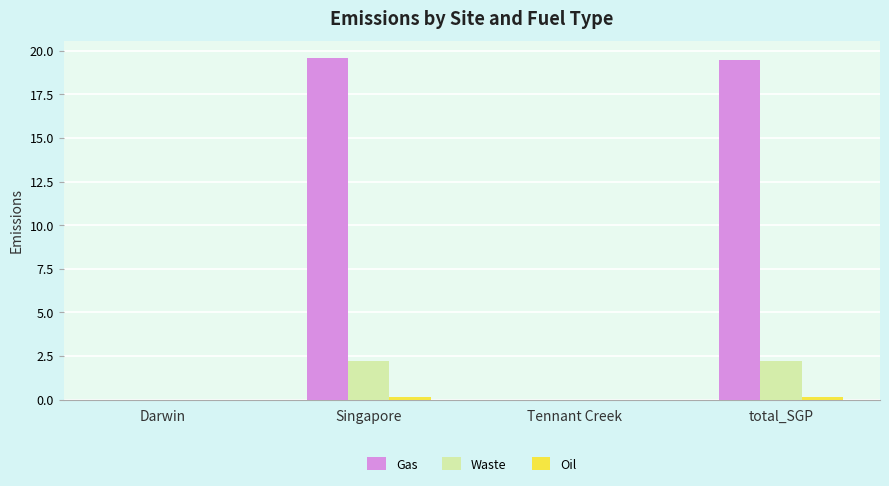

Which series has the largest total across all categories?

Gas